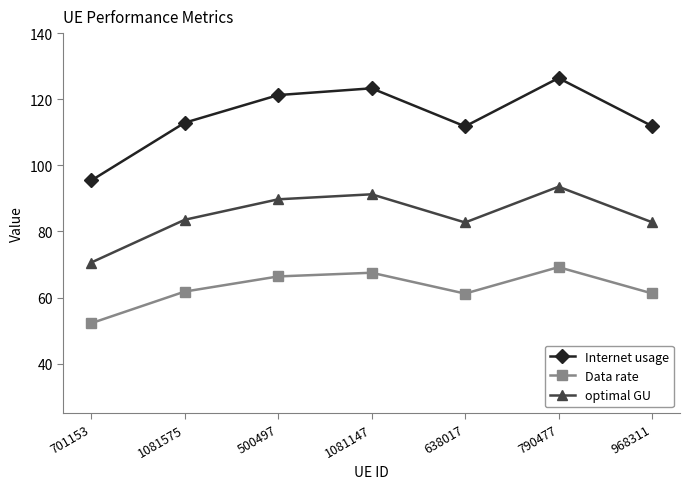

In optimal GU, how many points are lower than both neighbors (excluding endpoints)?

1